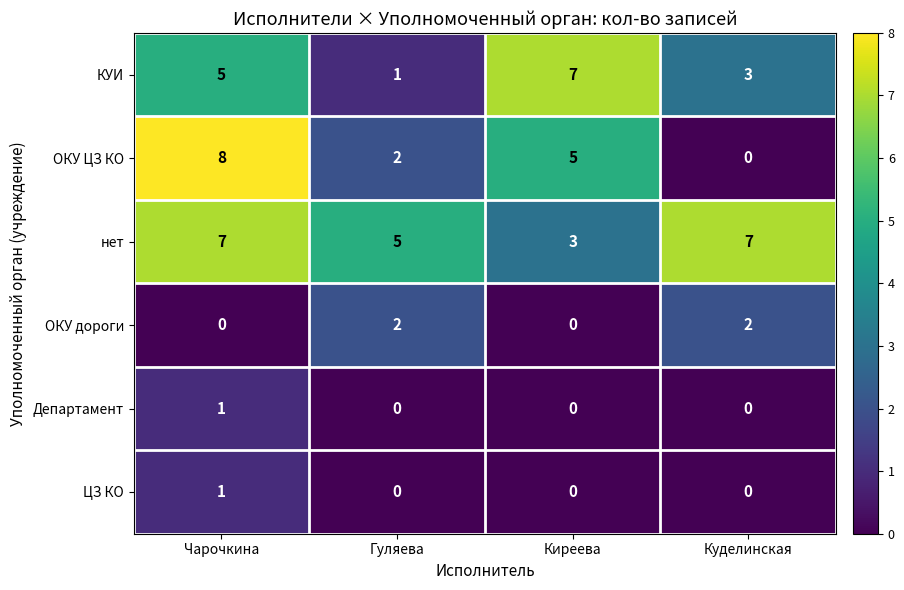

What is the greatest value displayed?

8